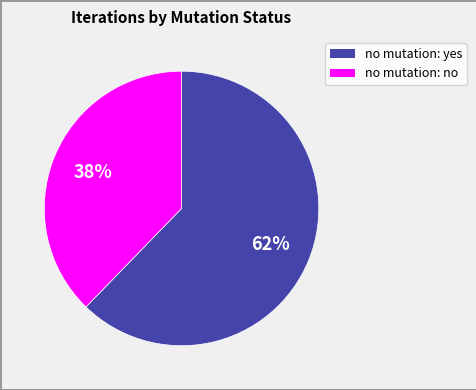

Is there any slice that represents more than half of the pie?

Yes